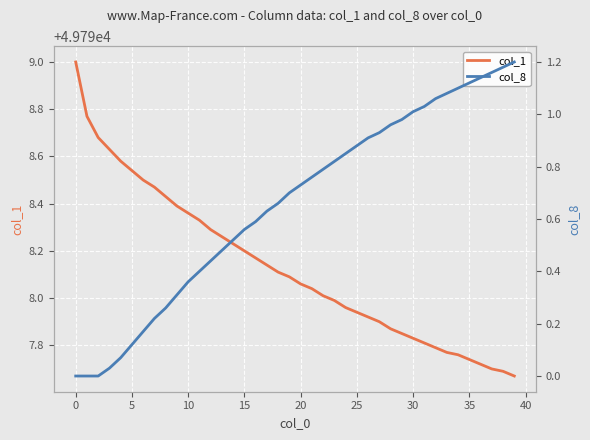

At which label does col_1 first exceed 49798?

0